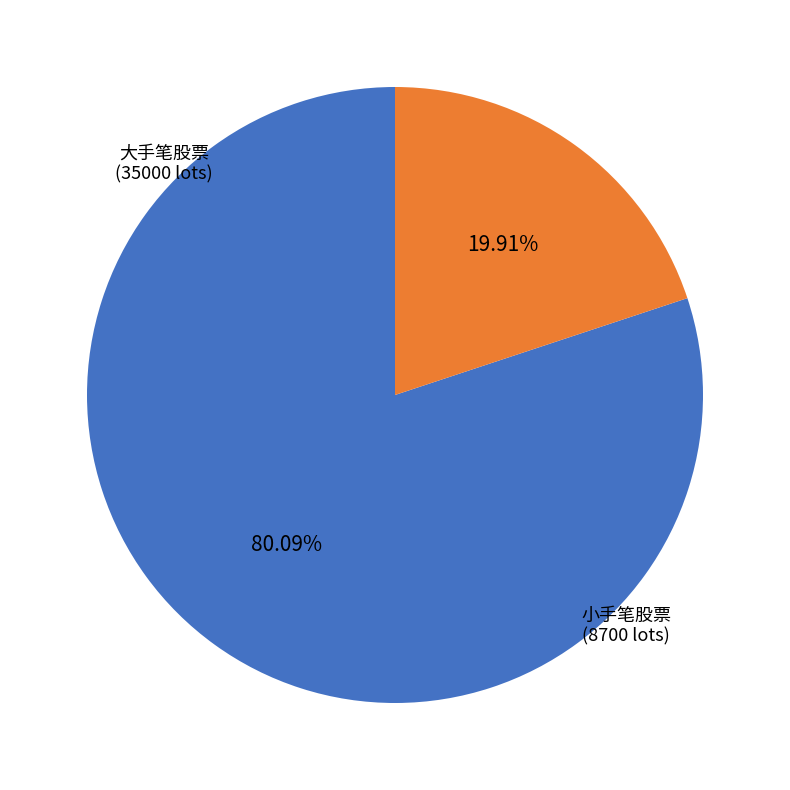

Does any single category account for the majority?

Yes